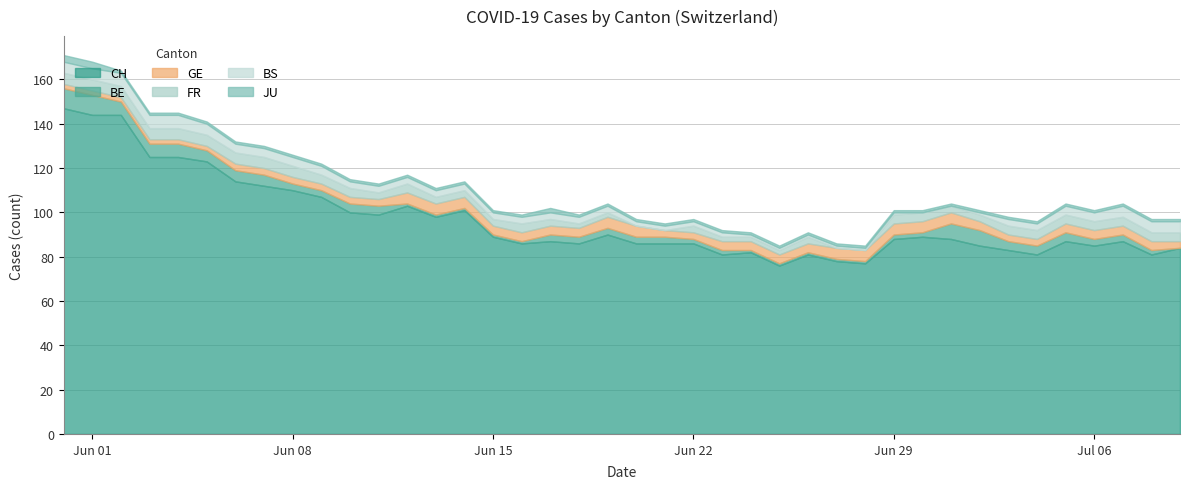

At which category does FR reach its first local peak?

12